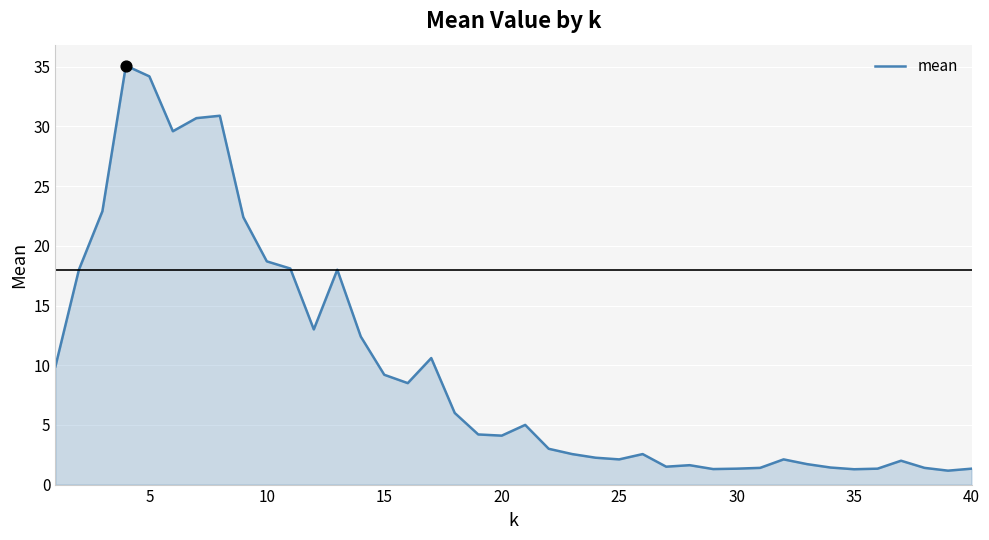

What is the minimum value shown in the chart?

1.2